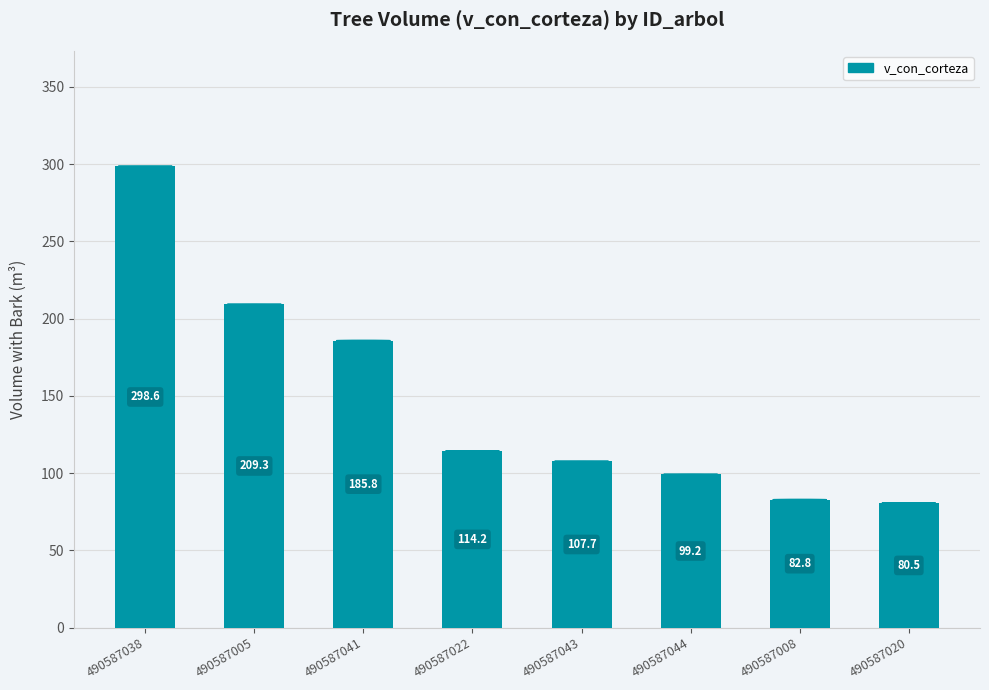

The value at 490587041 is 309.4. True or false?

False